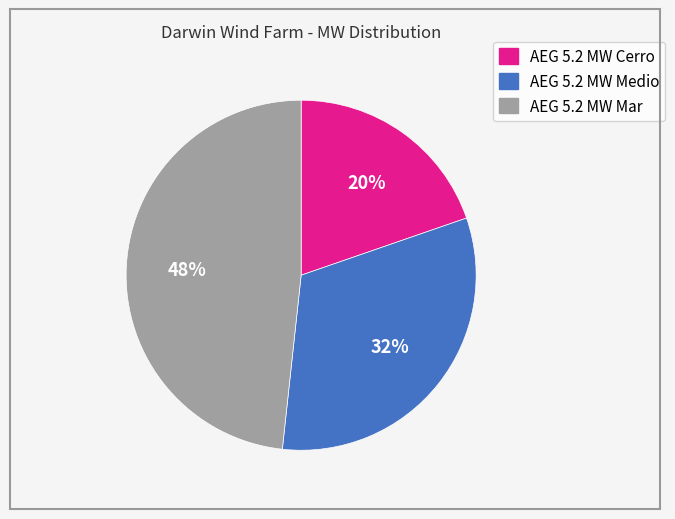

Is AEG 5.2 MW Medio the majority of the pie?

No